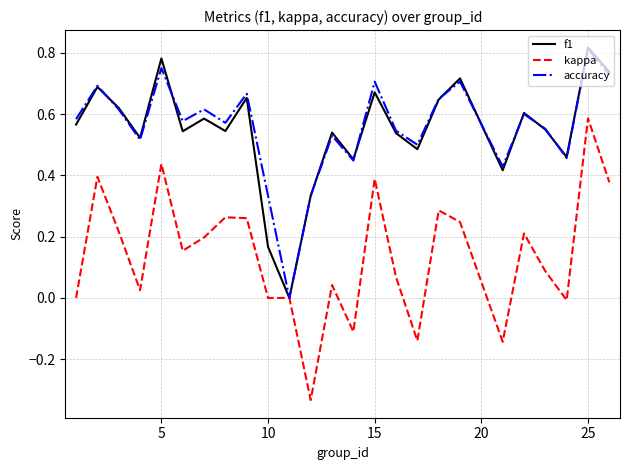

Which series has the widest spread of values?

kappa